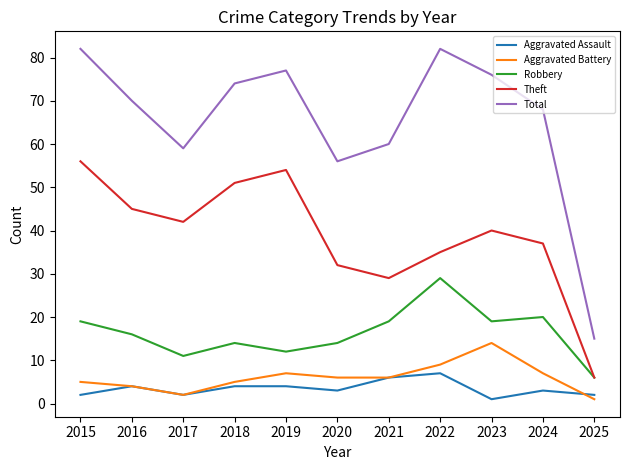

True or false: Theft has a value of 29 at 2021.

True